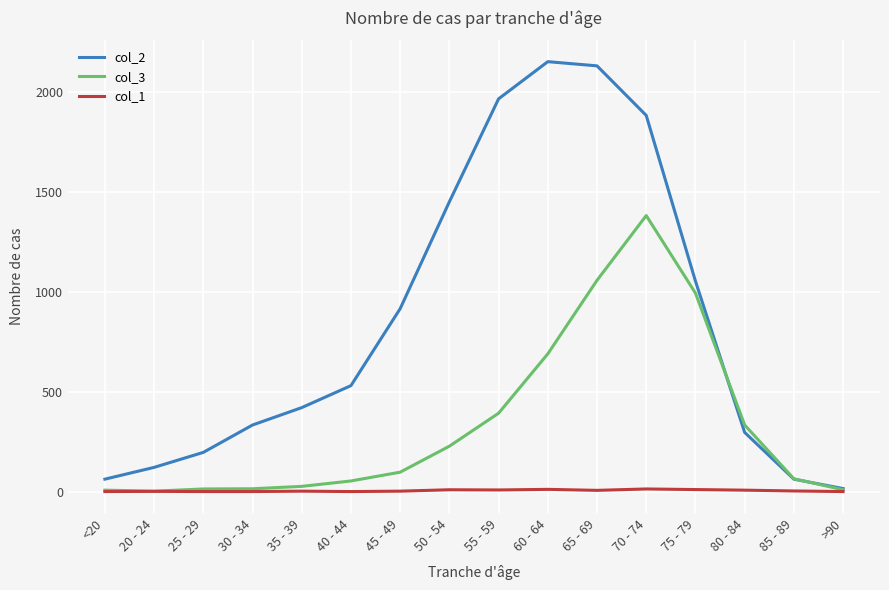

Between which two adjacent categories do col_2 and col_3 first intersect?

75 - 79 and 80 - 84